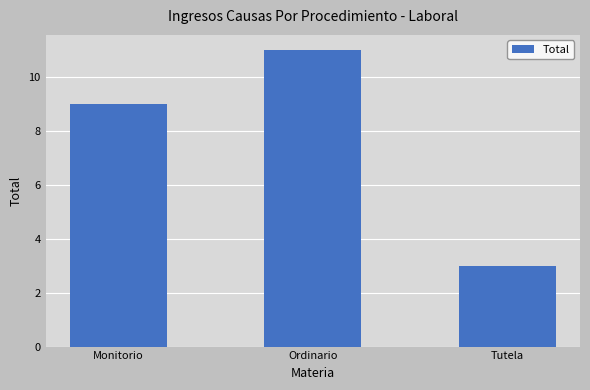

Is it true that the value at Tutela is 1?

False